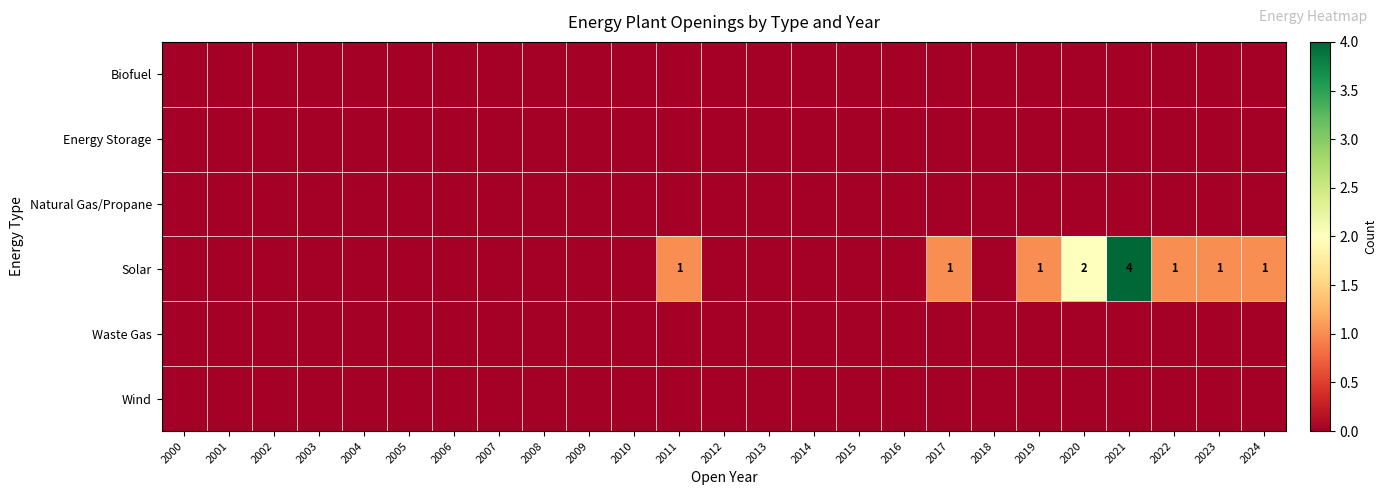

True or false: Natural Gas/Propane has a value of 0 at 2007.

True